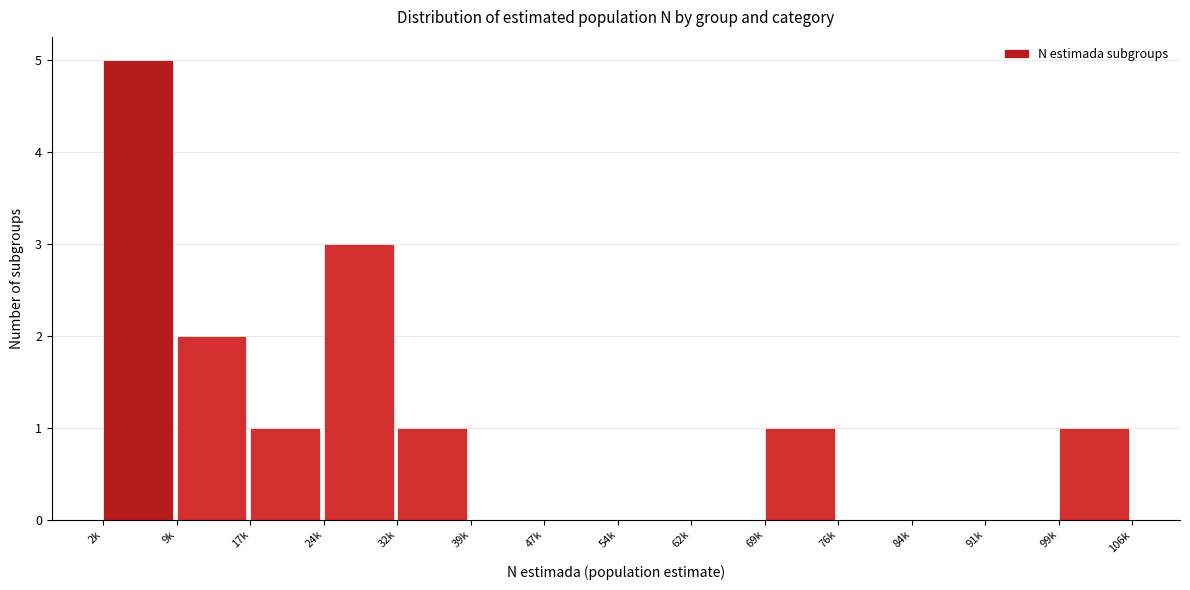

Reading left to right, list all the values displayed in this chart.

2k=5	9k=2	17k=1	24k=3	32k=1	39k=0	47k=0	54k=0	62k=0	69k=1	76k=0	84k=0	91k=0	99k=1